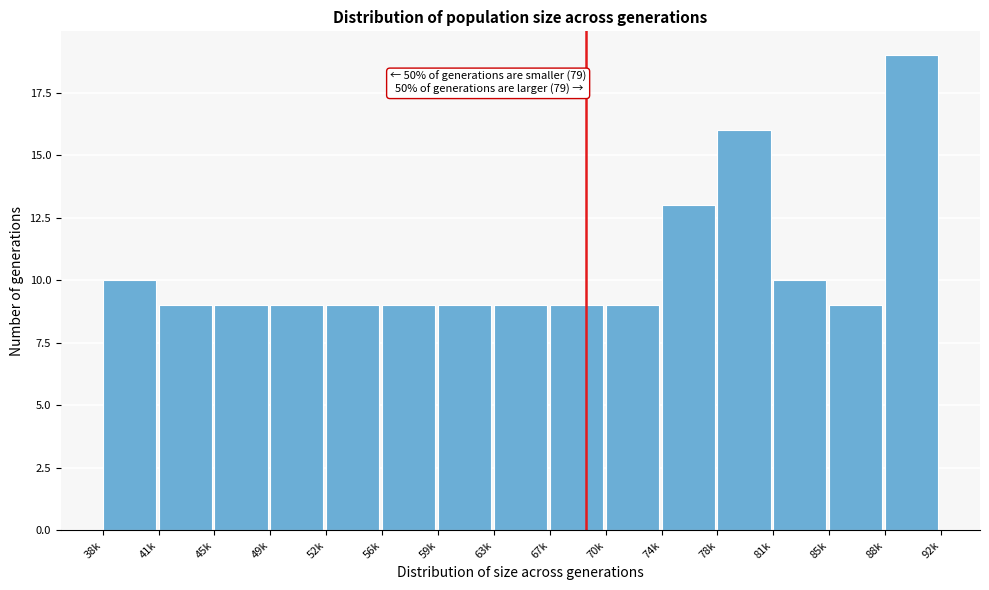

Reading left to right, what are all the values shown in this chart?

10	9	9	9	9	9	9	9	9	9	13	16	10	9	19